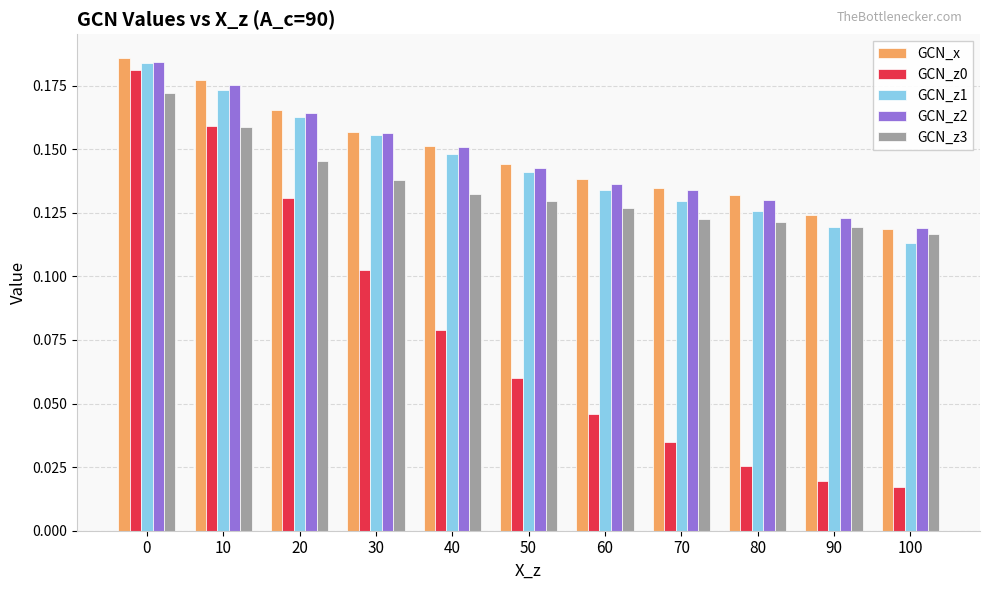

The value of GCN_x at 100 is 0.0. True or false?

False